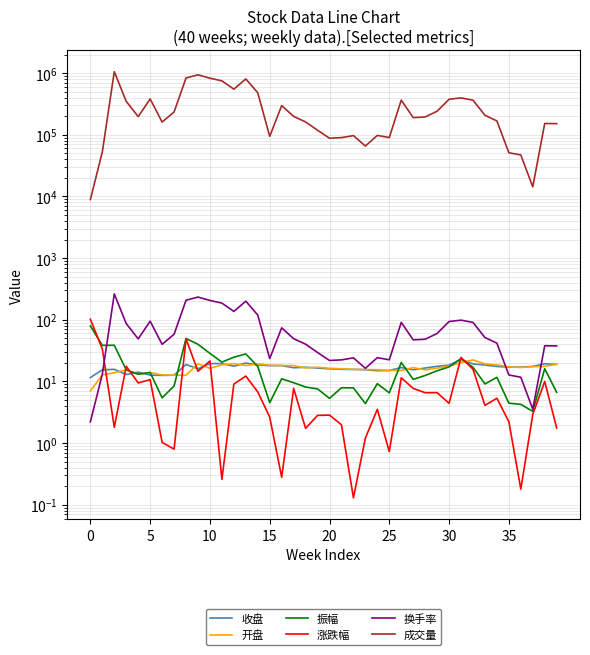

Which series has the widest spread of values?

成交量